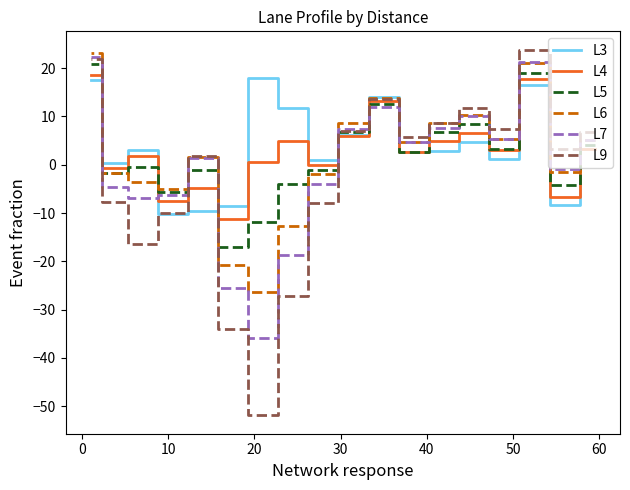

What is the average value of the L6 series?

1.6